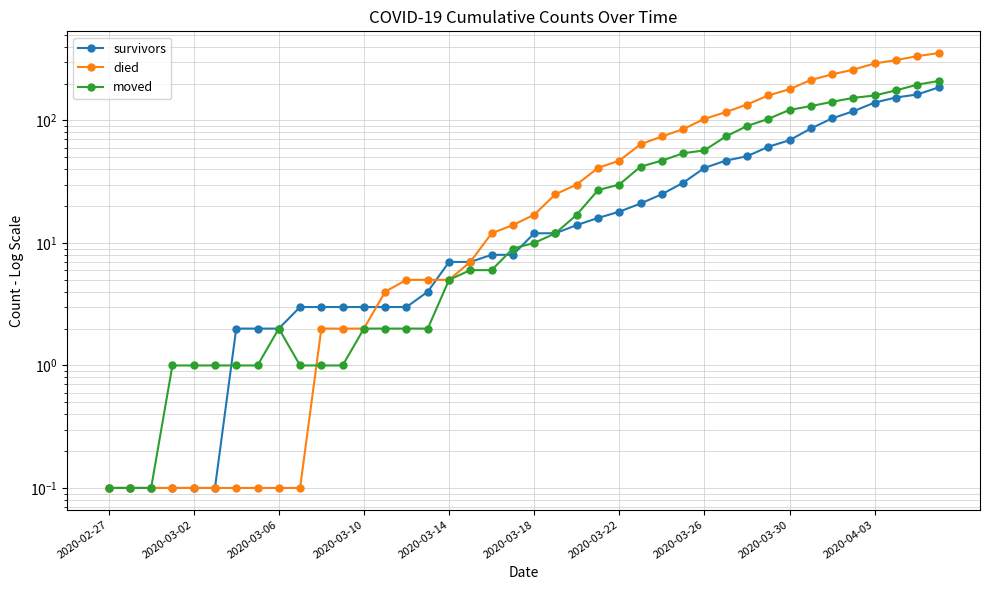

What is the sum of the moved values at 29 and 37?

250.0